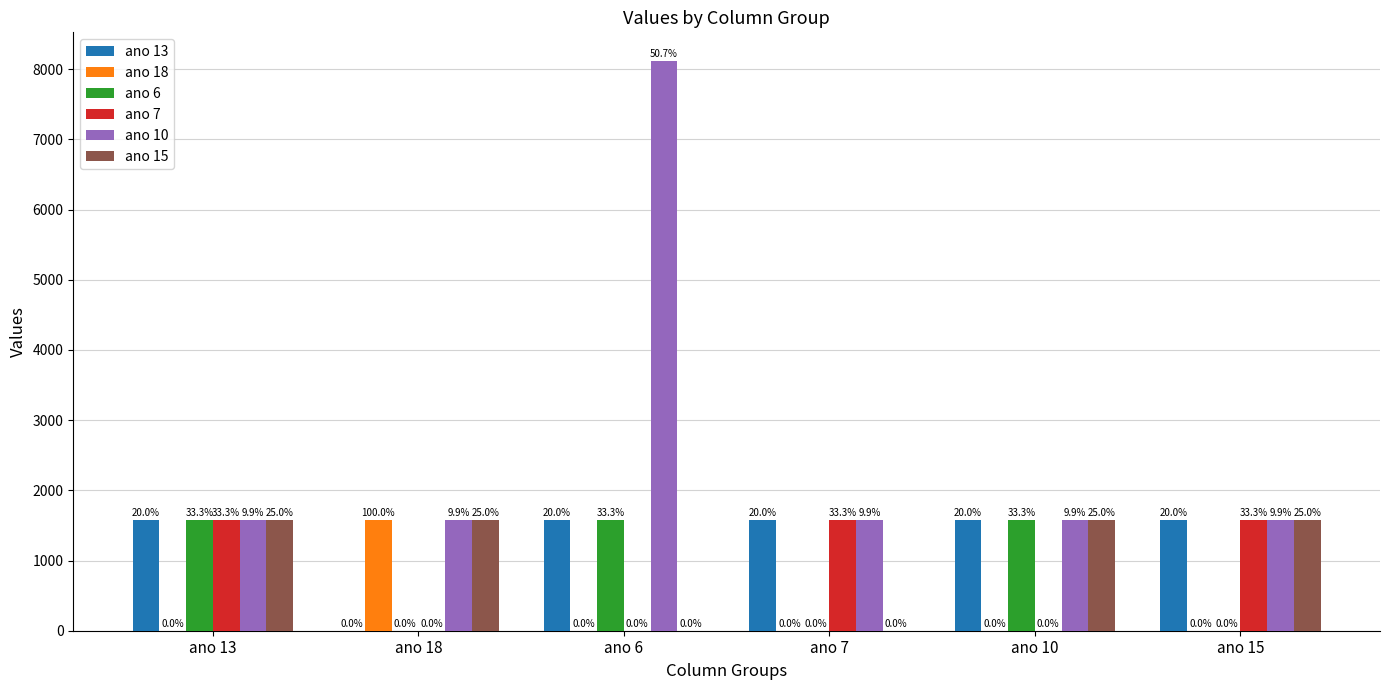

How many groups of bars are there?

6